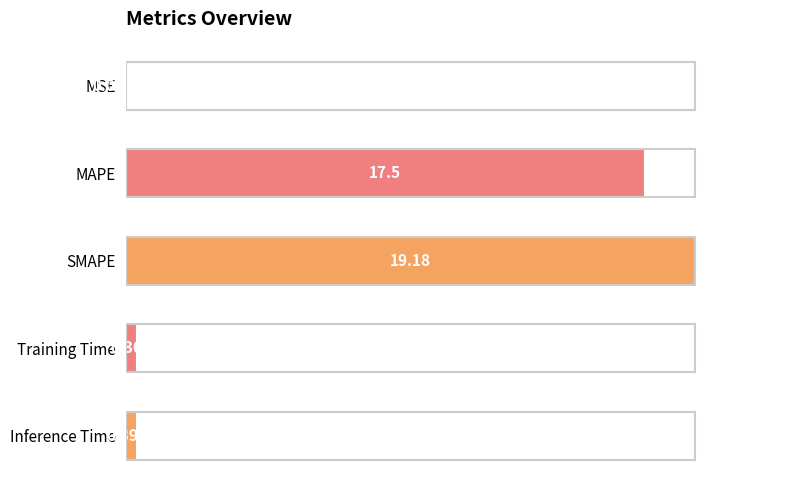

Which label corresponds to the largest value in the chart?

SMAPE